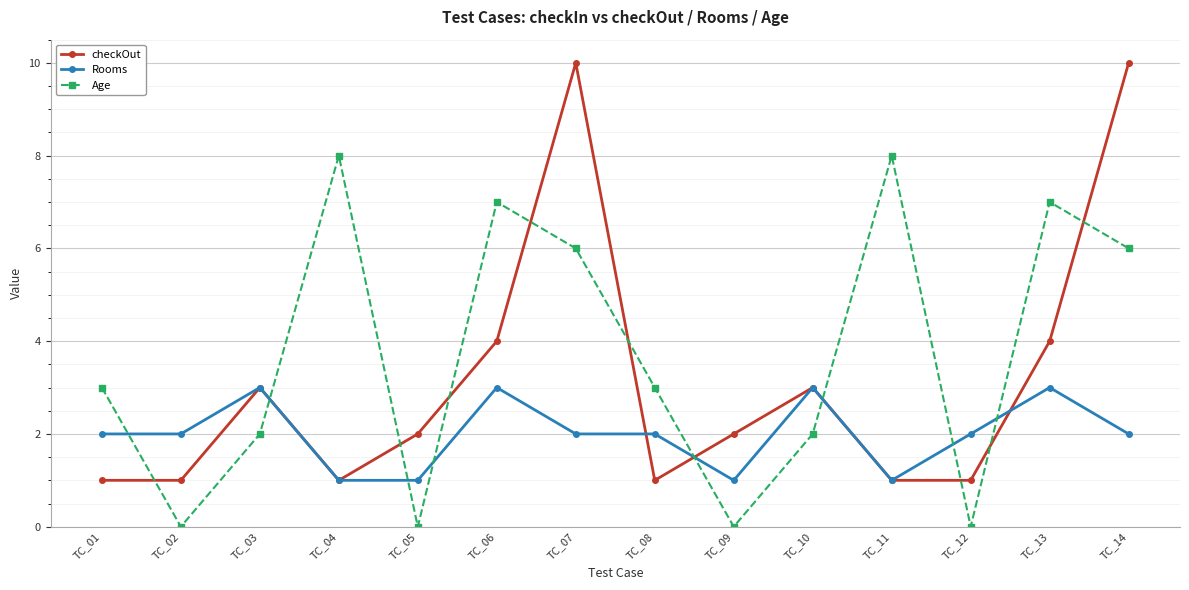

What is the spread (max minus min) of values at TC_13?

4